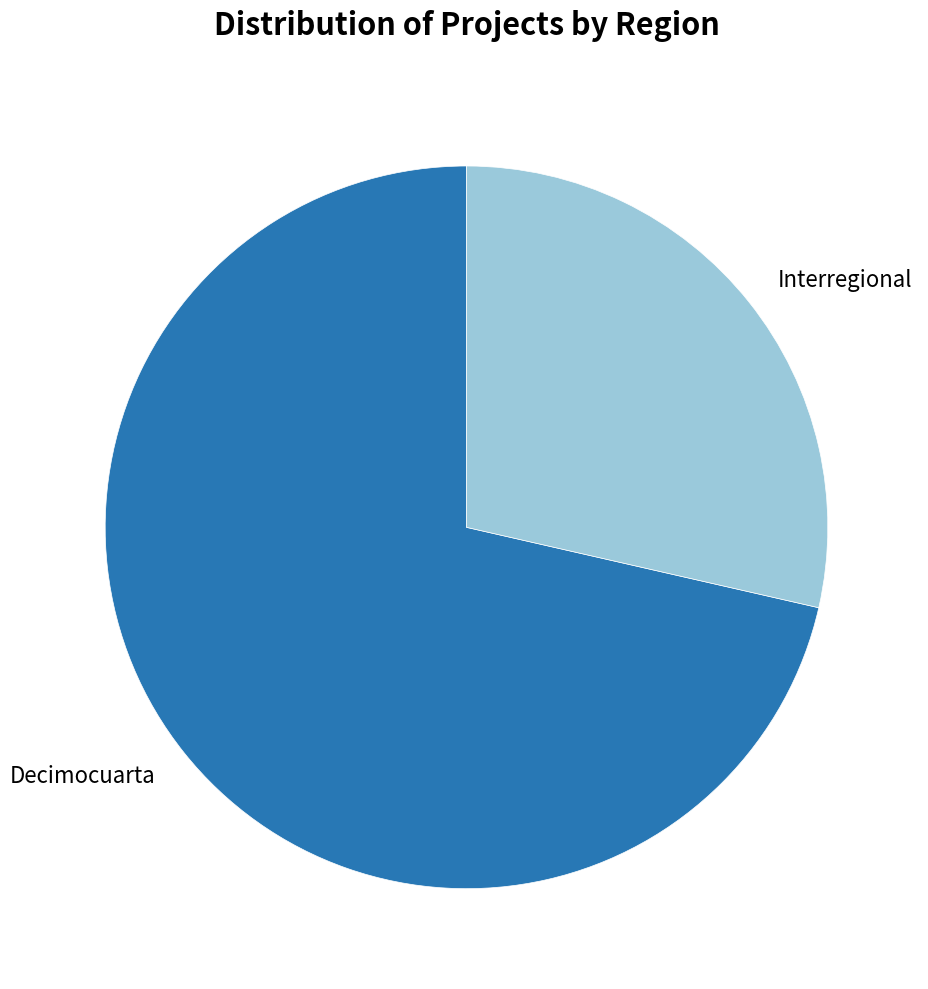

Which category has the smallest portion of the pie?

Interregional